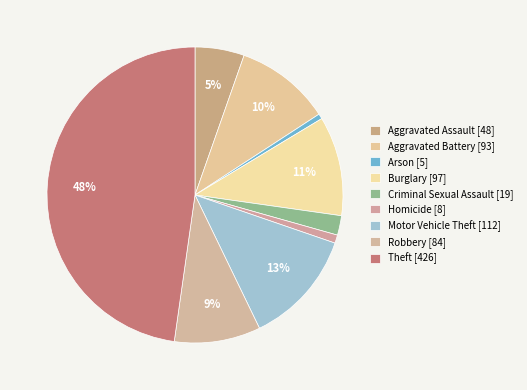

What percentage is the Burglary slice, to the nearest percent?

11%